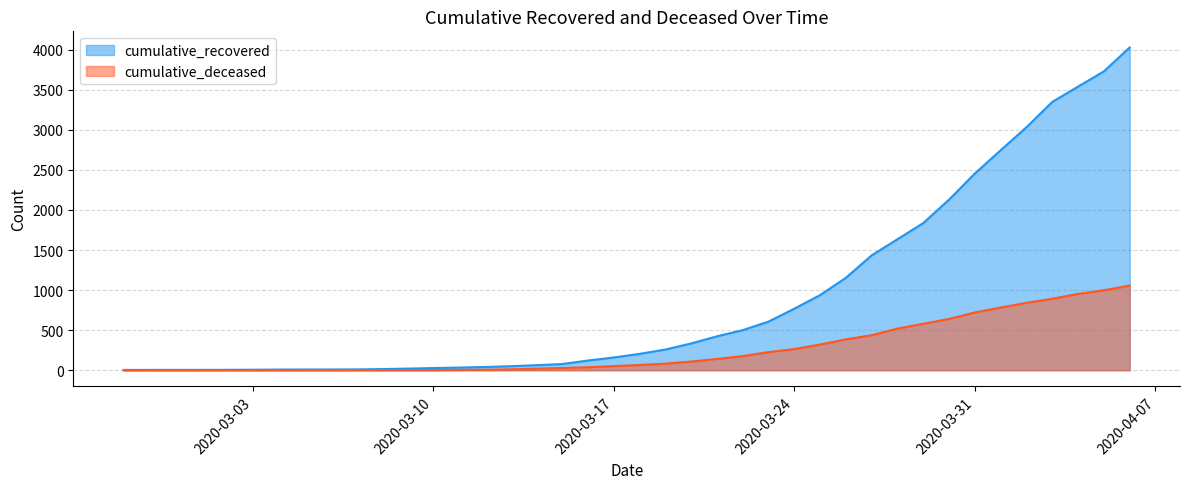

What is the label of the 24th point from the right?

2020-03-14